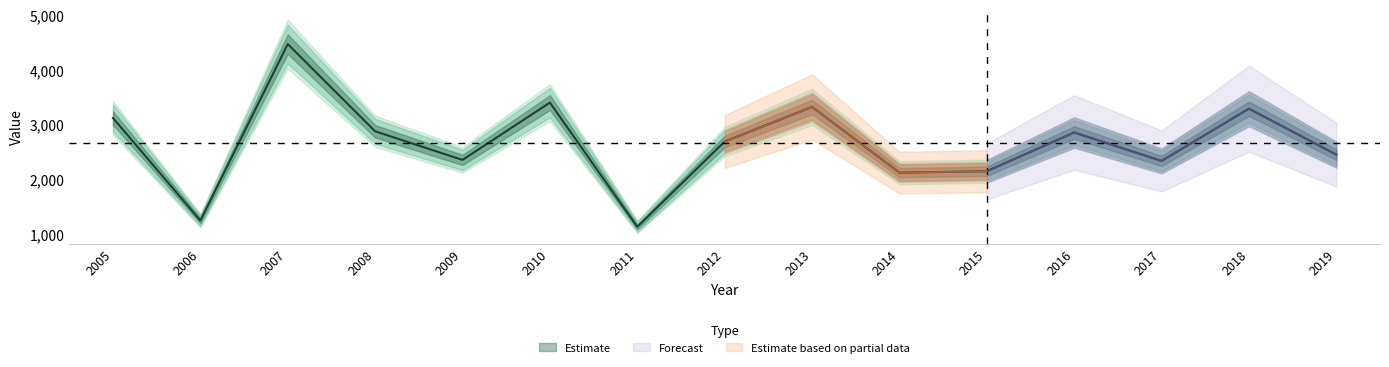

What is the average value?

2644.7